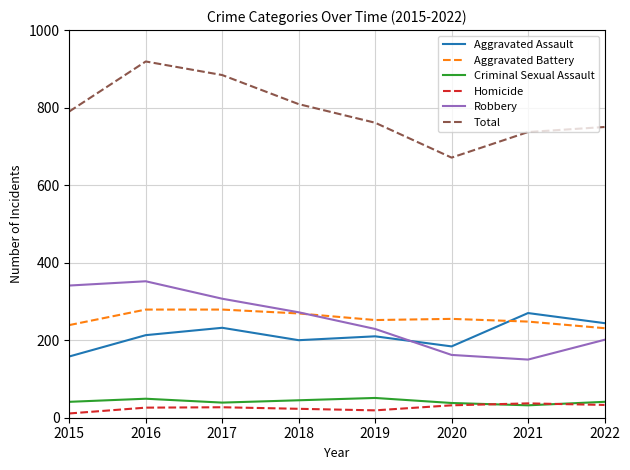

How many intersections are there between Aggravated Battery and Robbery?

1